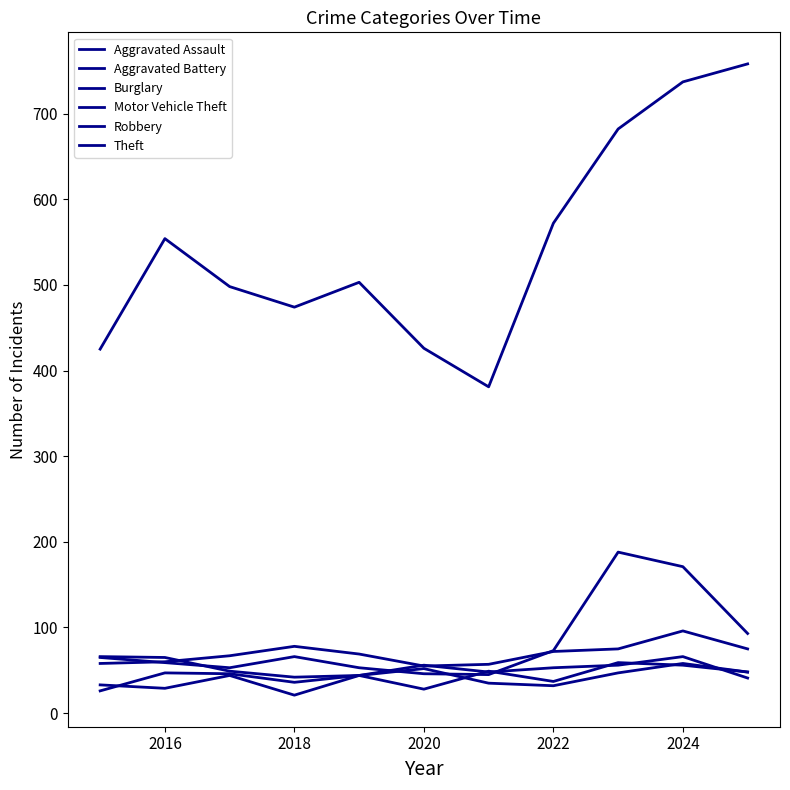

Which series ends up on top after the final intersection of Aggravated Assault and Aggravated Battery?

Aggravated Battery